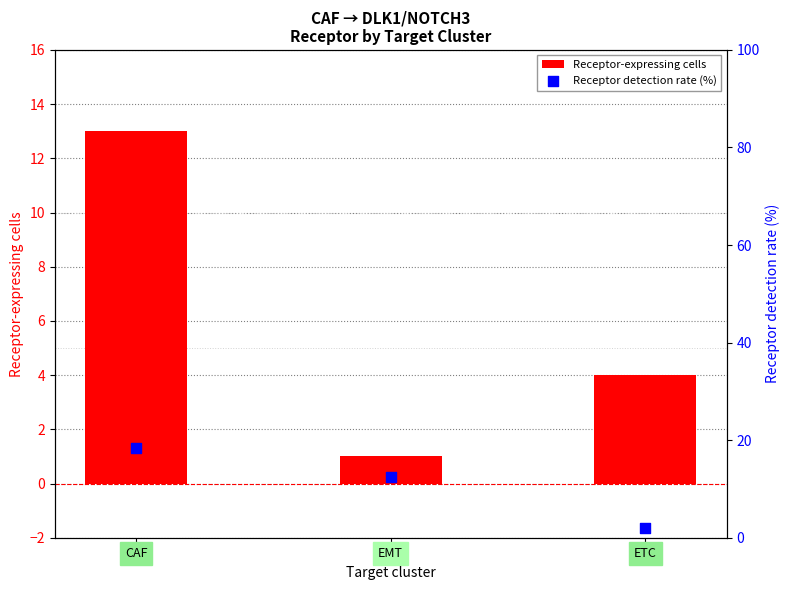

Which series reaches the minimum Y coordinate?

Receptor-expressing cells